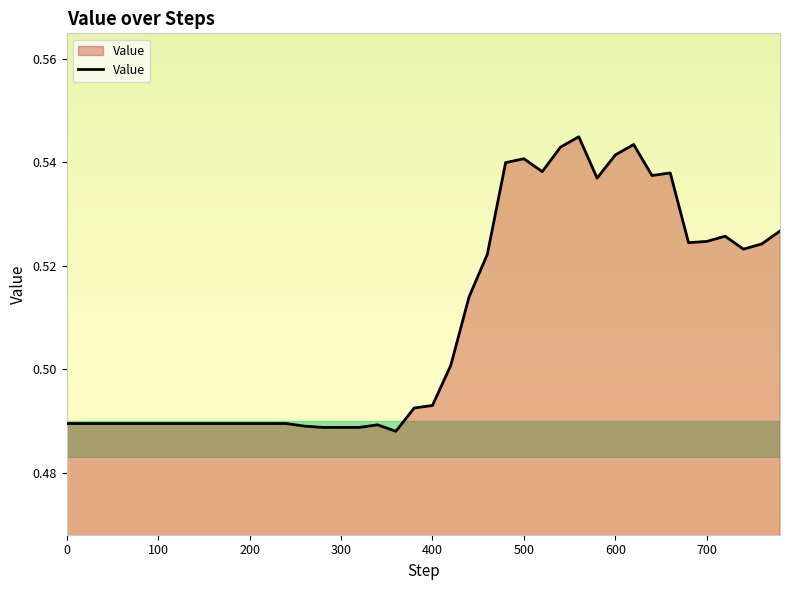

What is the difference between the maximum and minimum values?

0.1